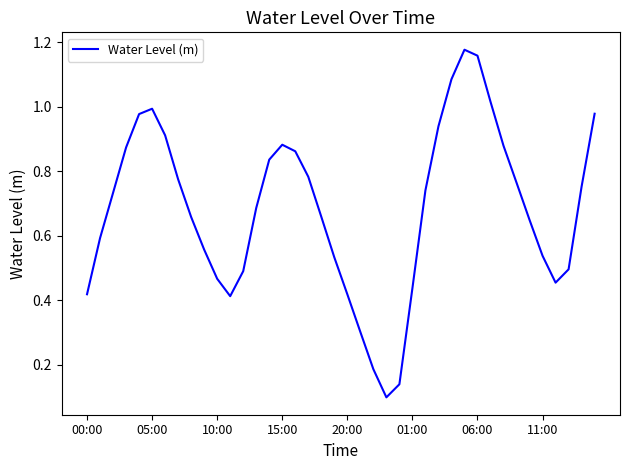

List the labels in order of value, smallest first.

23, 24, 22, 21, 11, 20, 00:00, 25, 36, 10, 12, 37, 19, 35, 9, 05:00, 34, 8, 18, 13, 10:00, 26, 38, 33, 11:00, 17, 14, 16, 15:00, 32, 15, 06:00, 27, 20:00, 39, 01:00, 31, 28, 30, 29